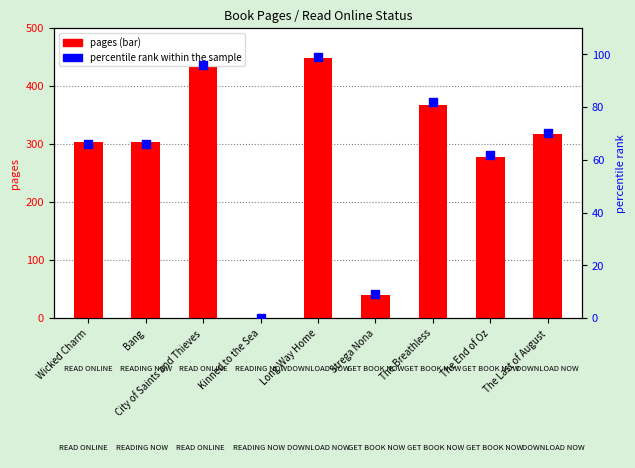

What is the ratio of the value at The Breathless to the value at Long Way Home?

0.8